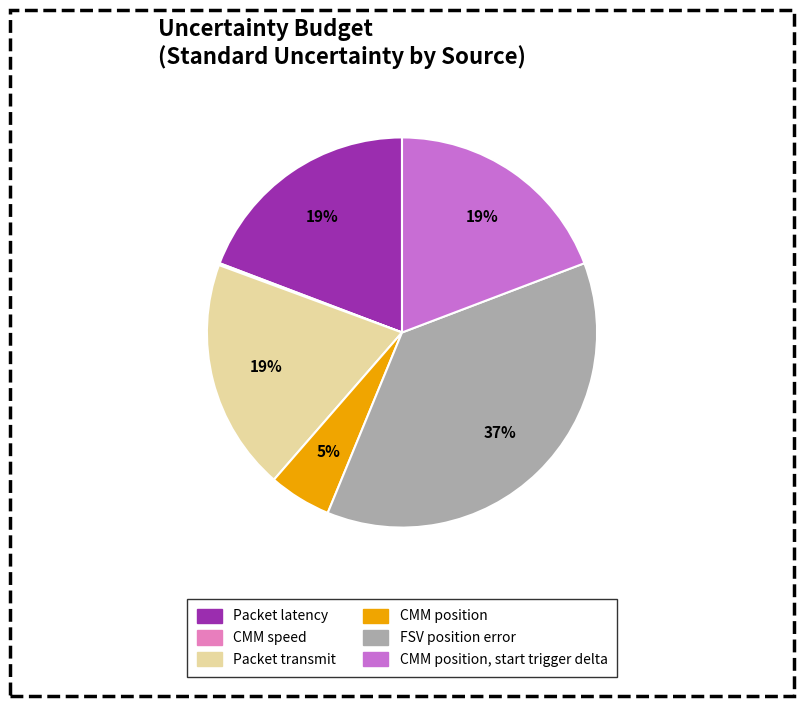

Does any single category account for the majority?

No